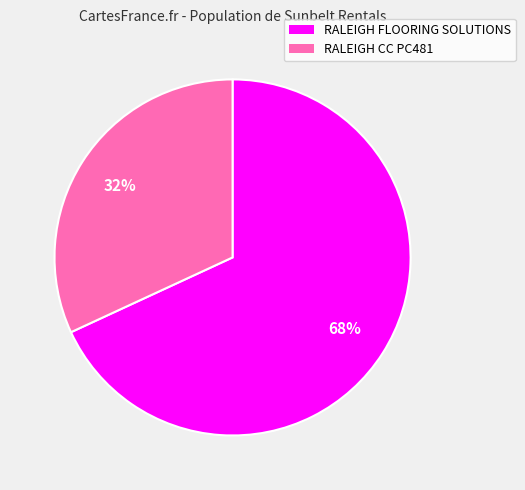

Rank the categories by value from highest to lowest.

RALEIGH FLOORING SOLUTIONS, RALEIGH CC PC481